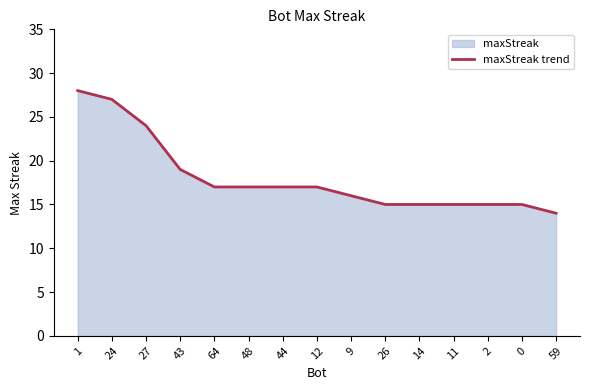

What is the label of the 13th point from the left?

2